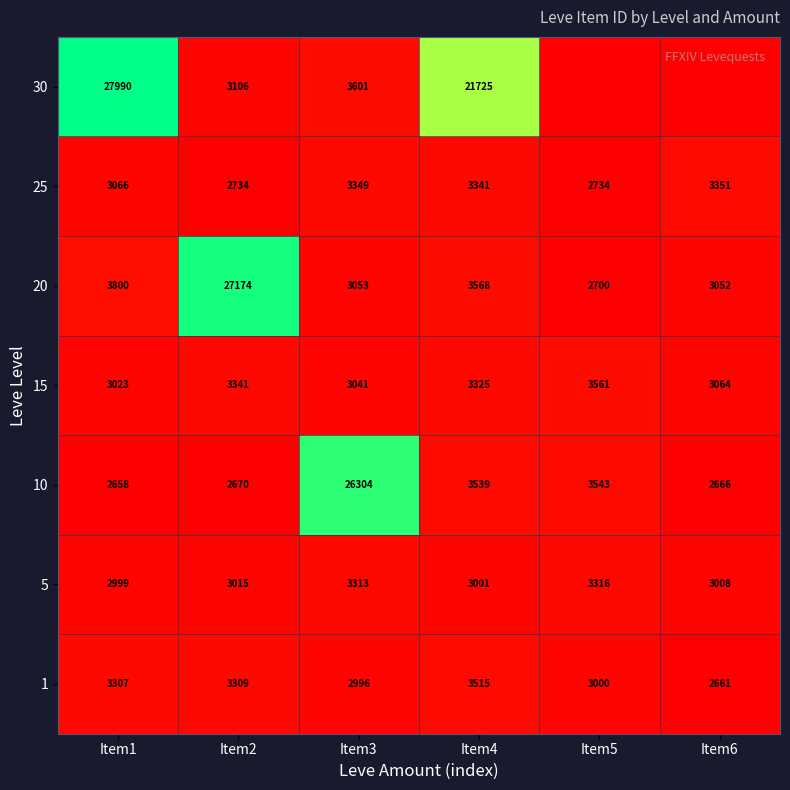

At which category is the sum across all series the highest?

Item1